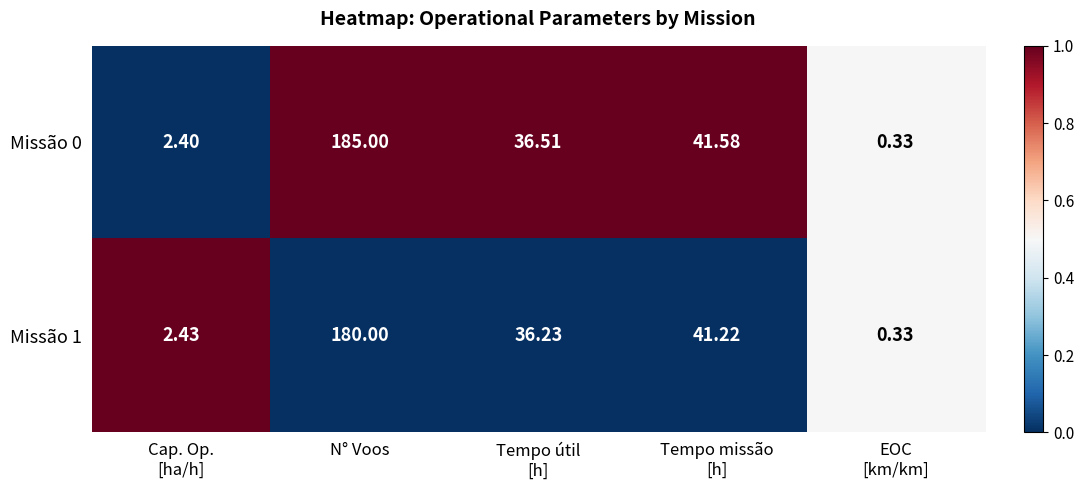

At which category is the sum across all series the highest?

N° Voos